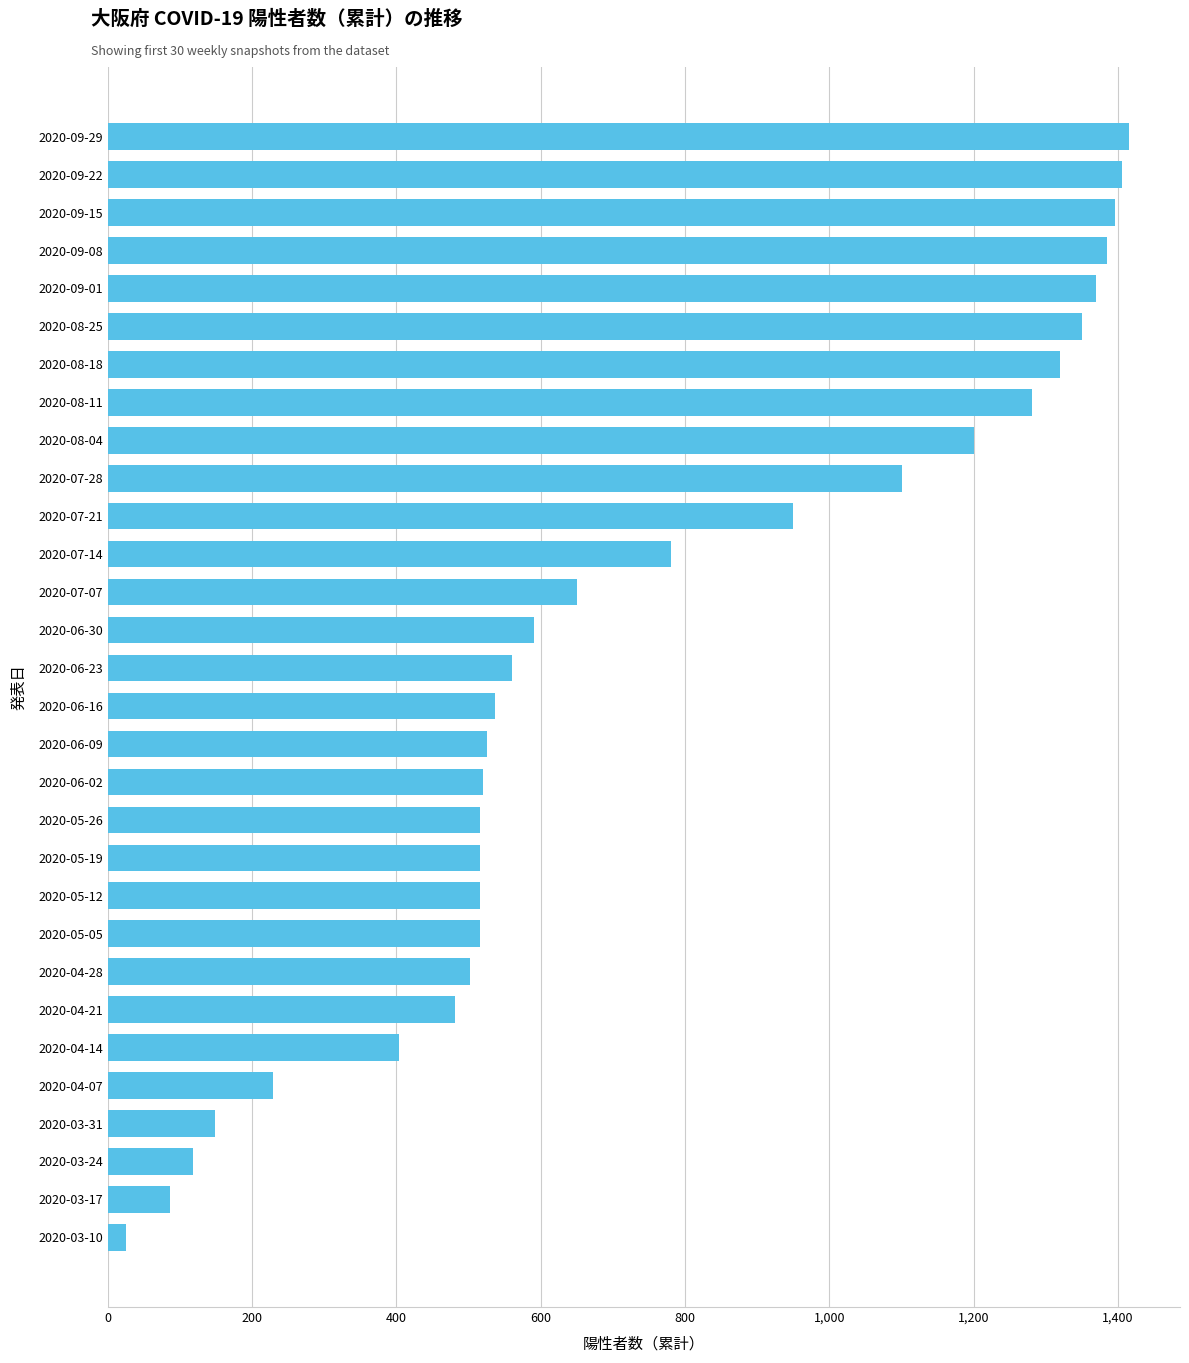

The value at 2020-06-09 is 904. True or false?

False